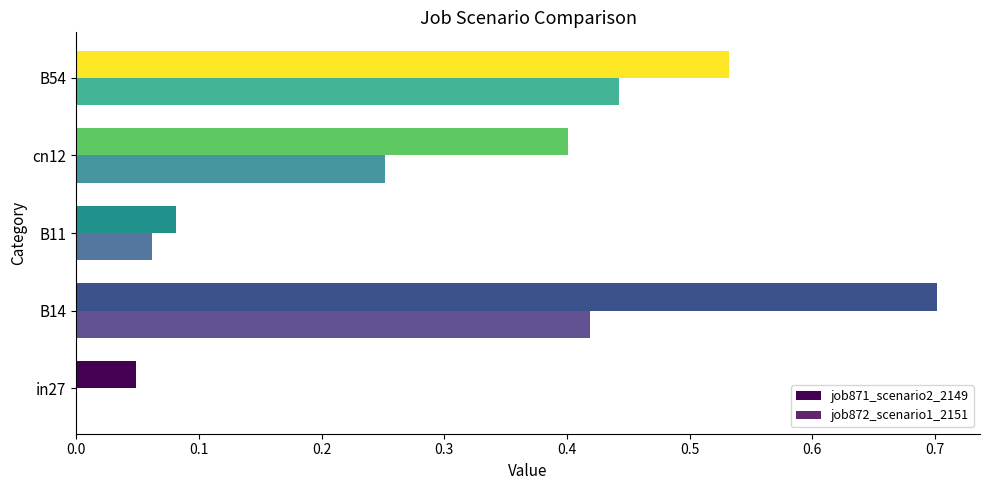

Count the number of categories in the chart.

5